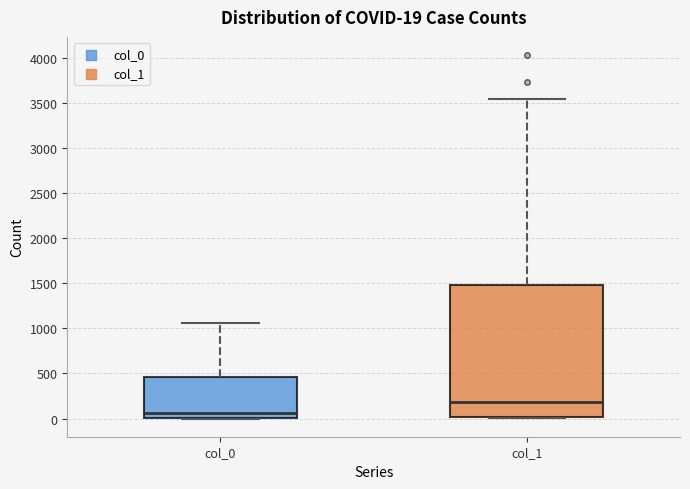

Comparing the boxes themselves (not the whiskers), which one is the tallest?

col_1